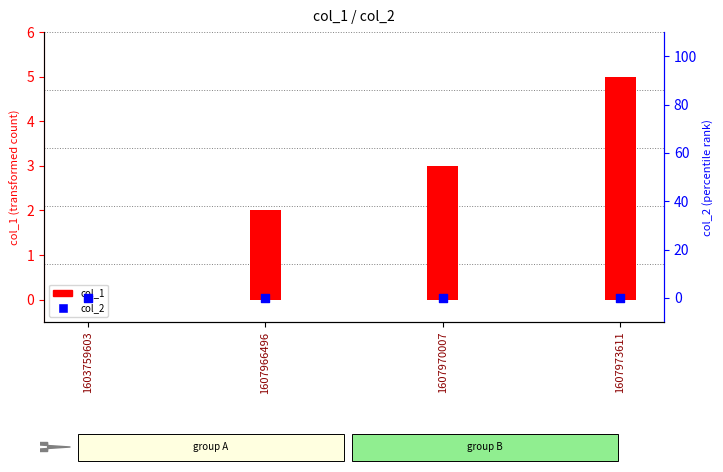

Which series has the largest total across all categories?

col_1